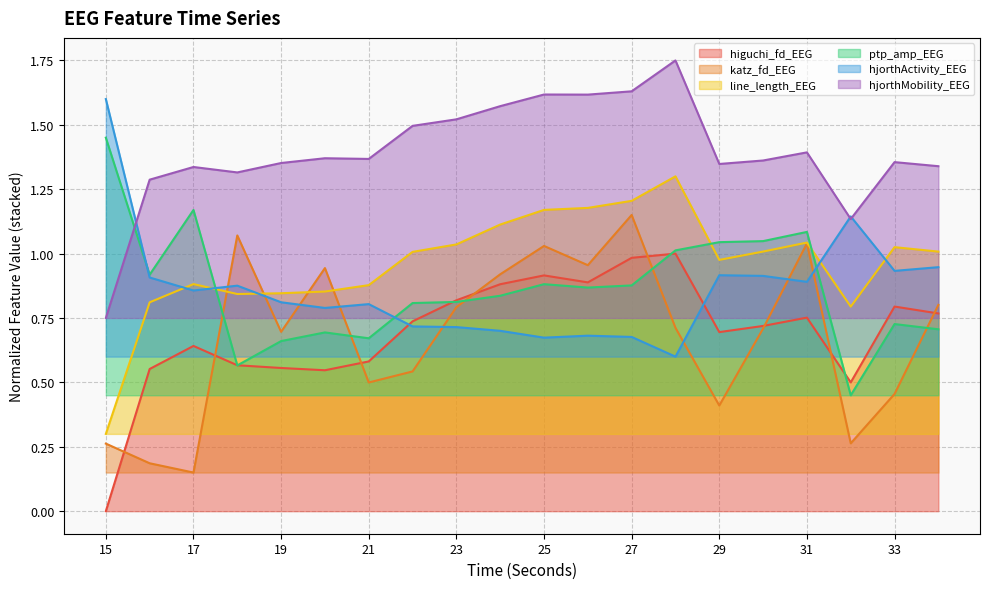

True or false: hjorthMobility_EEG has a value of 1.5 at 22.

True